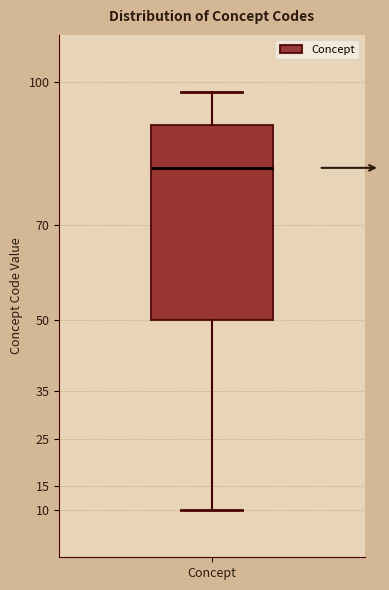

Where does the lower whisker of the box for Concept end on the y-axis? The values are not printed on the chart, so give them approximately, as read against the axis.

10